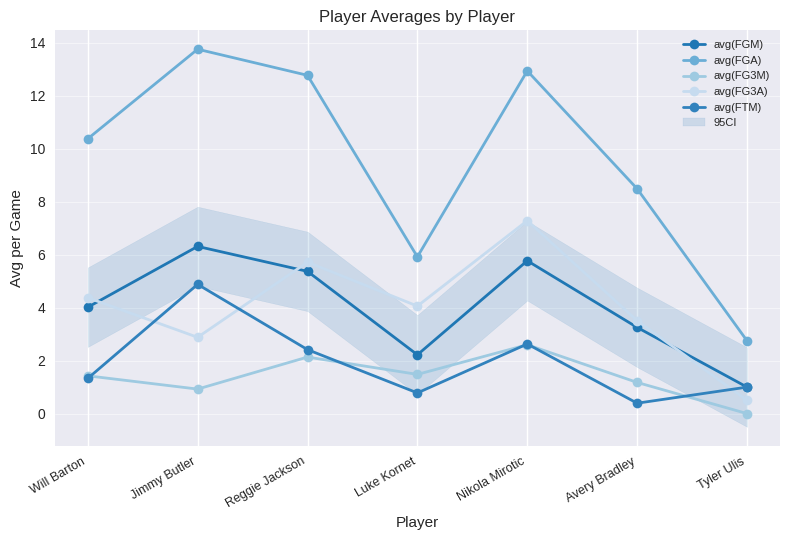

What is the difference between the second highest and minimum values in the avg(FGA) series?

10.2